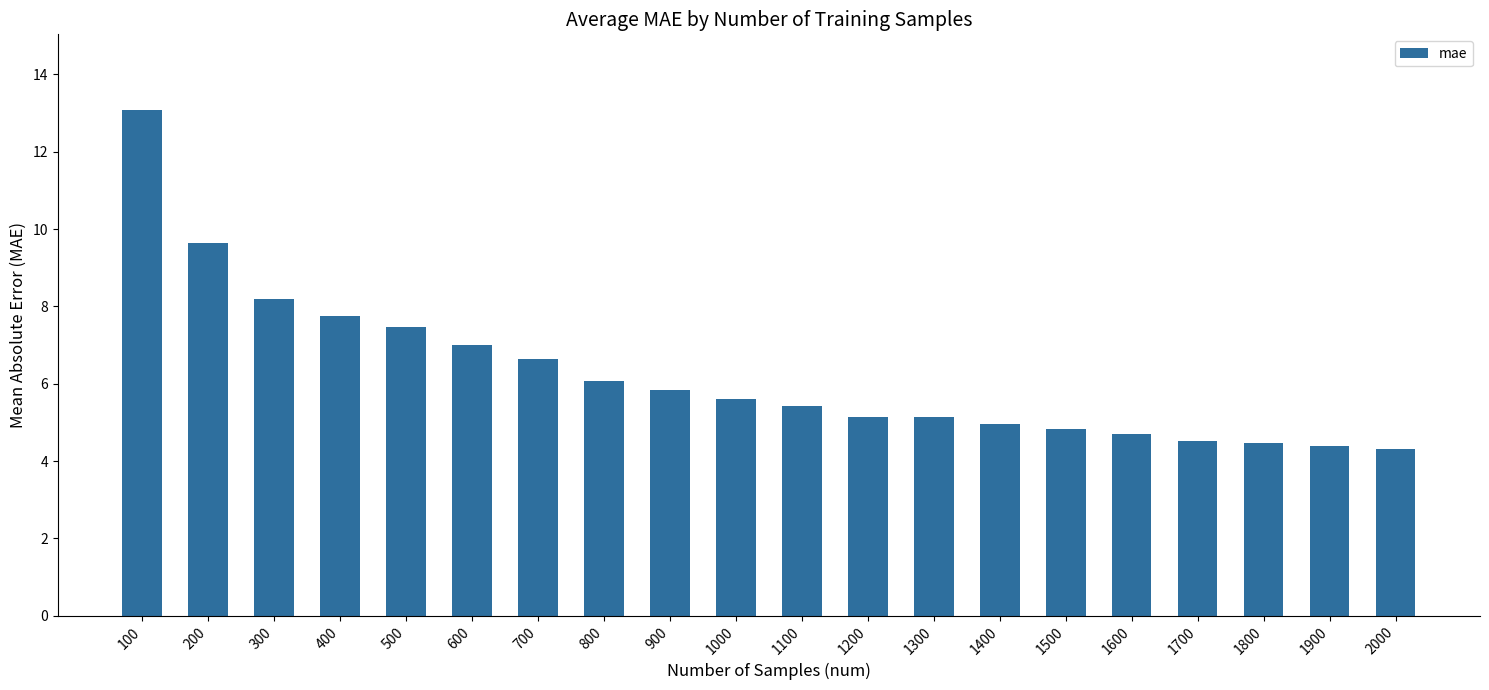

What is the change in value from 400 to 800?

-1.7